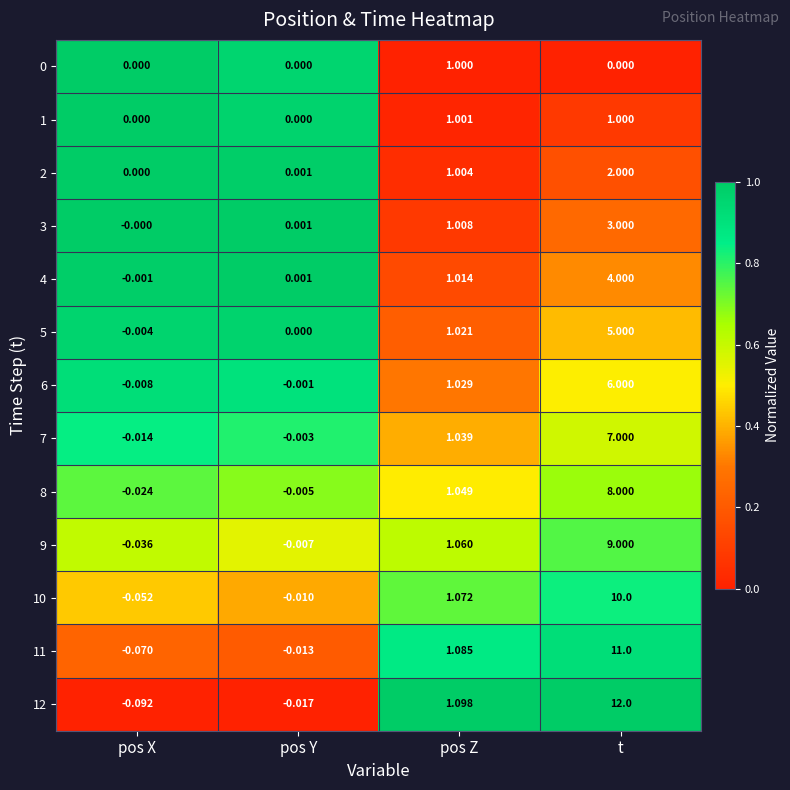

Which label corresponds to the smallest value in the chart?

pos X